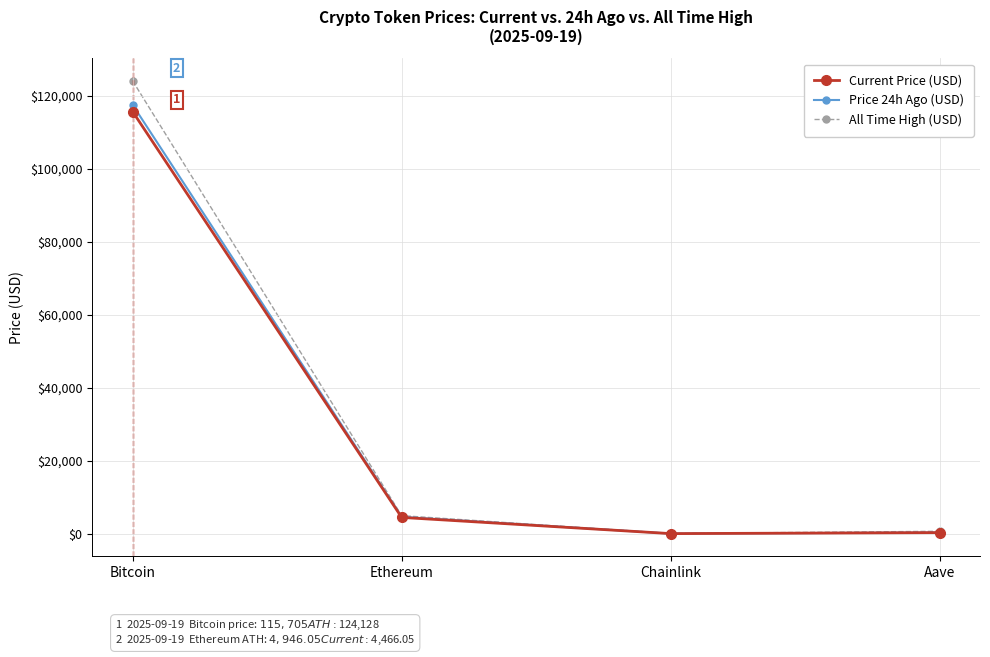

What position from the right is Chainlink?

2